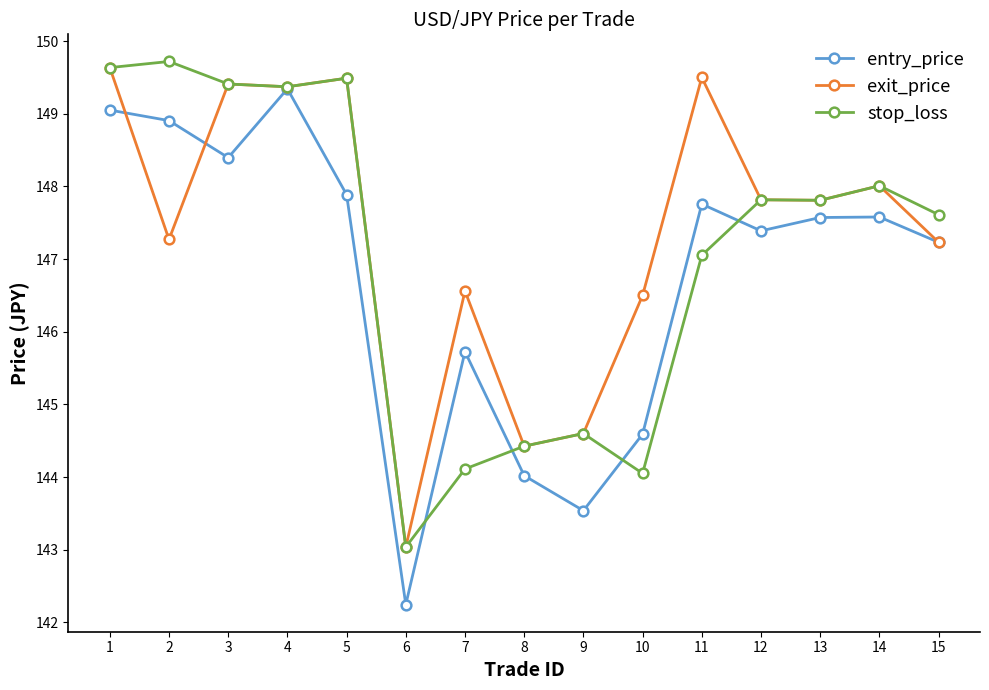

Is this an area chart (filled region under the line)?

No